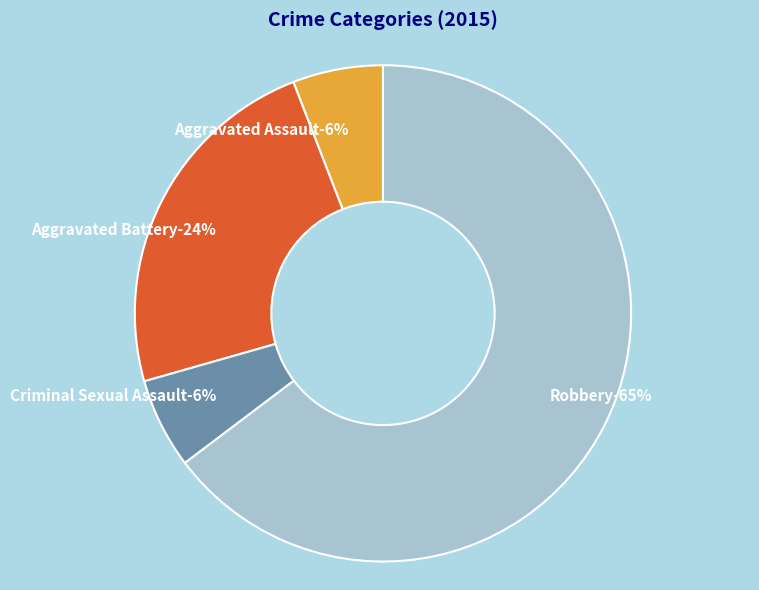

To the nearest percent, what is the difference between the Aggravated Assault and Robbery slice percentages?

59%